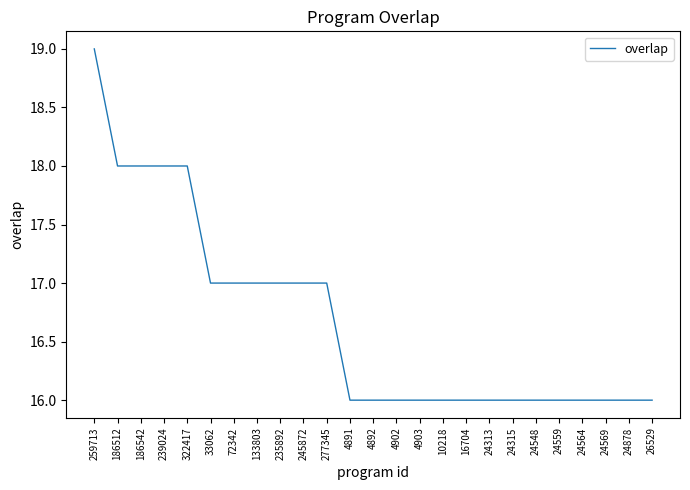

What is the greatest value displayed?

19